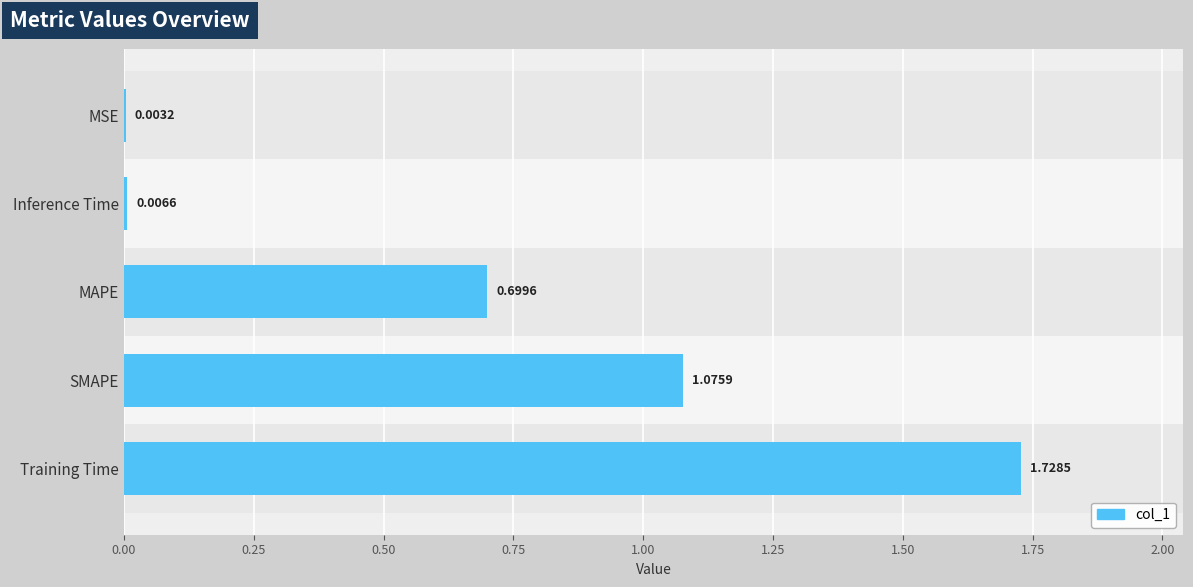

What is the ratio of the value at MAPE to the value at Training Time?

0.4